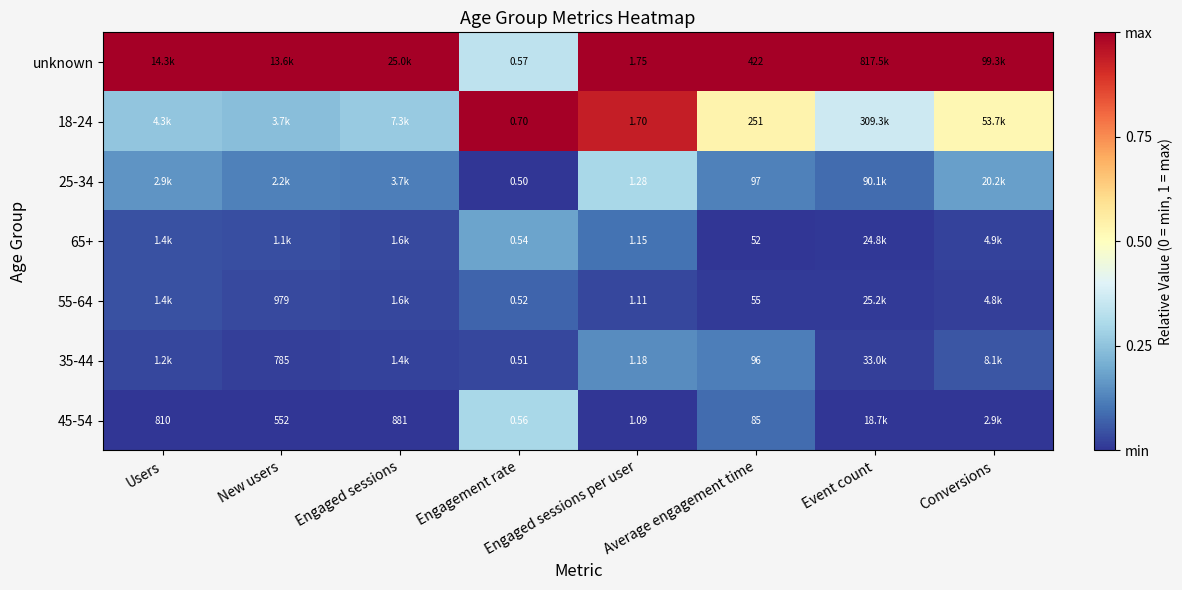

Which series changed the most between Engagement rate and Average engagement time?

unknown